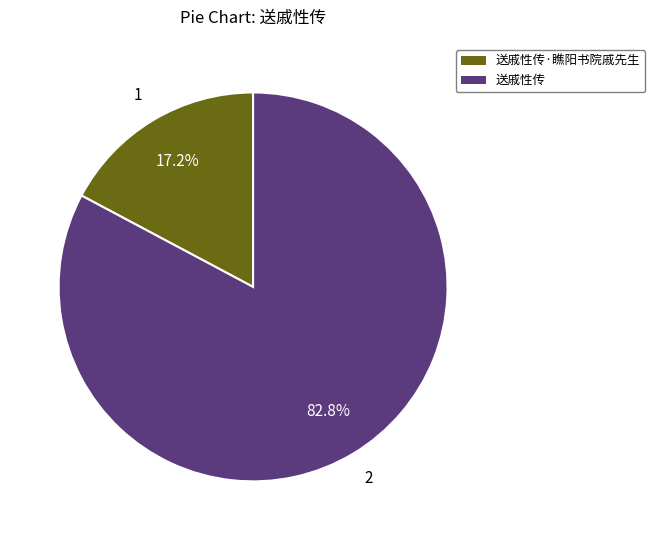

Is there any slice that represents more than half of the pie?

Yes